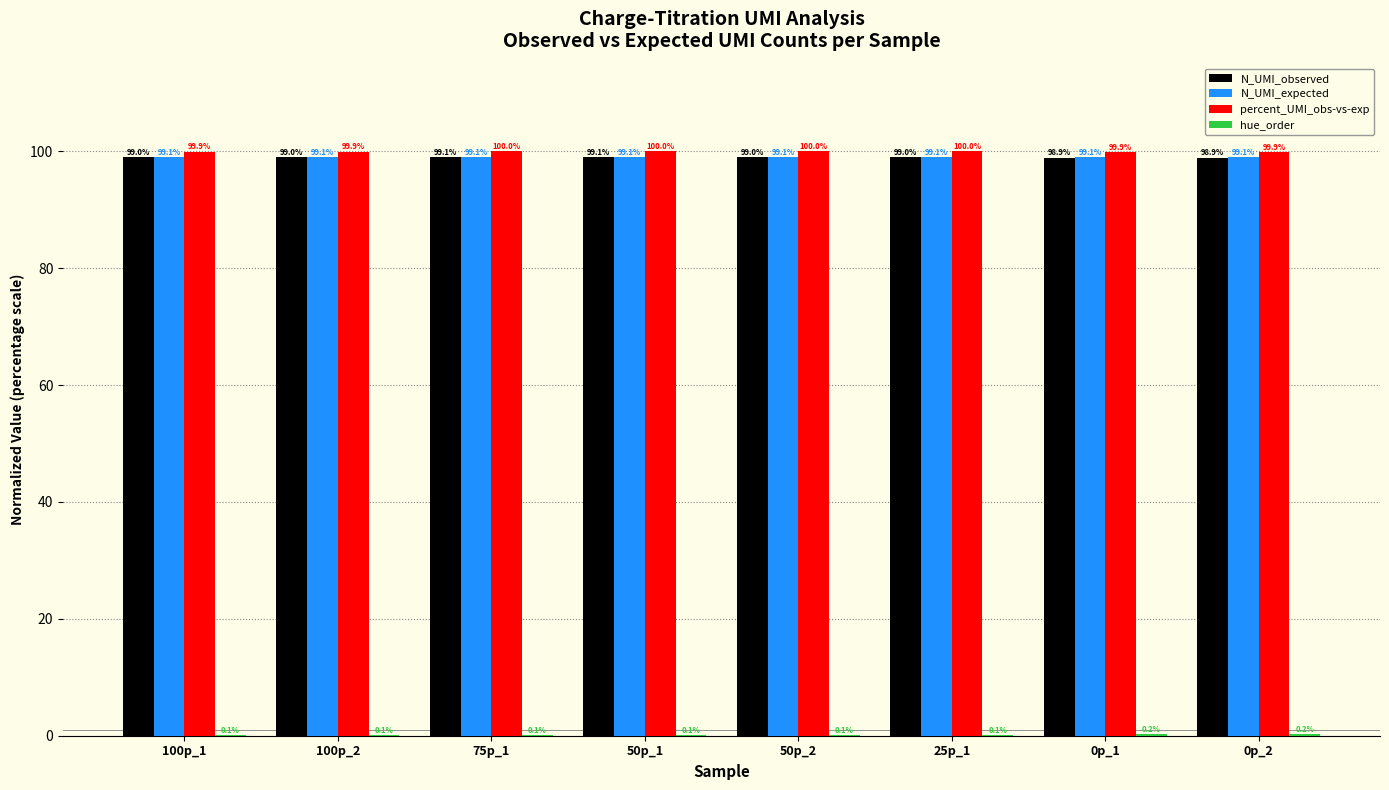

What is the highest value of the N_UMI_observed series?

99.1